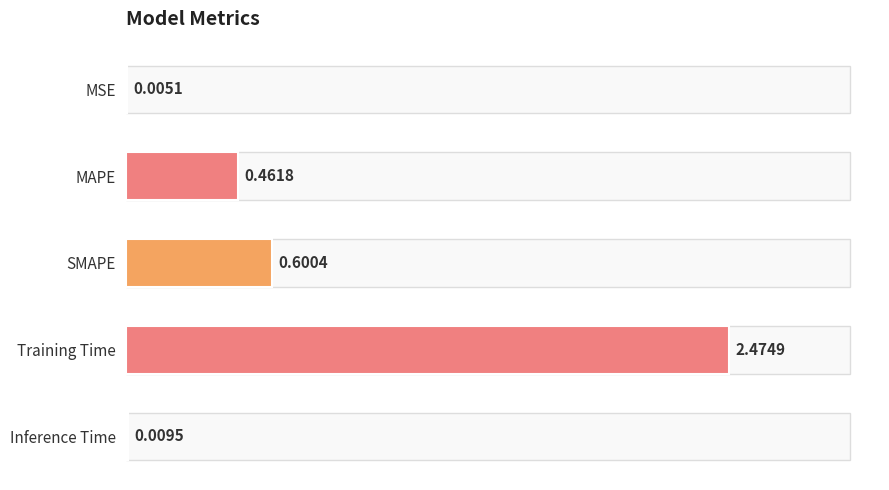

What is the sum of all values?

3.6